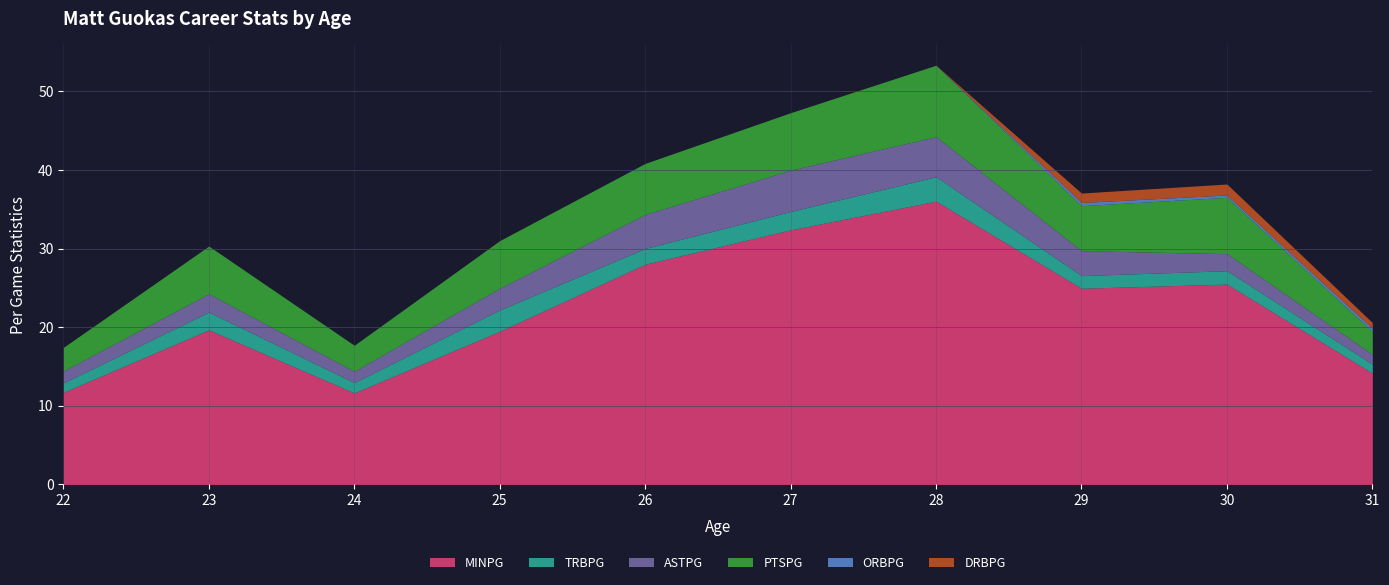

What is the maximum value for ORBPG?

0.4